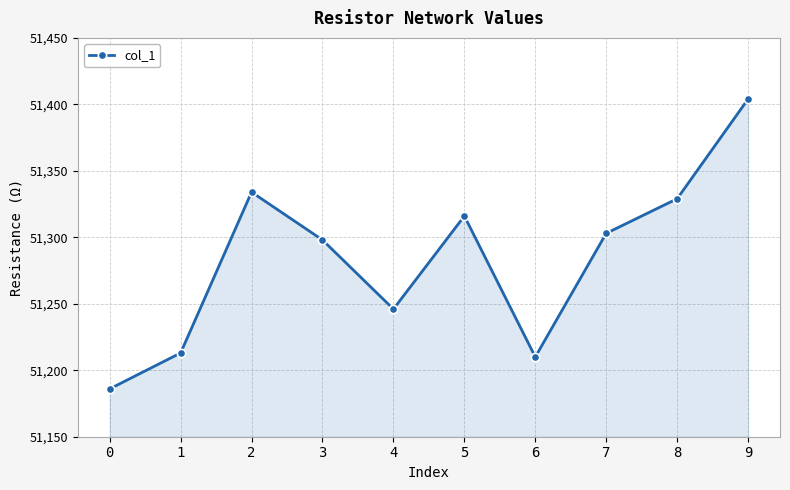

Approximately how many times larger is the value at 4 compared to 7?

1.0